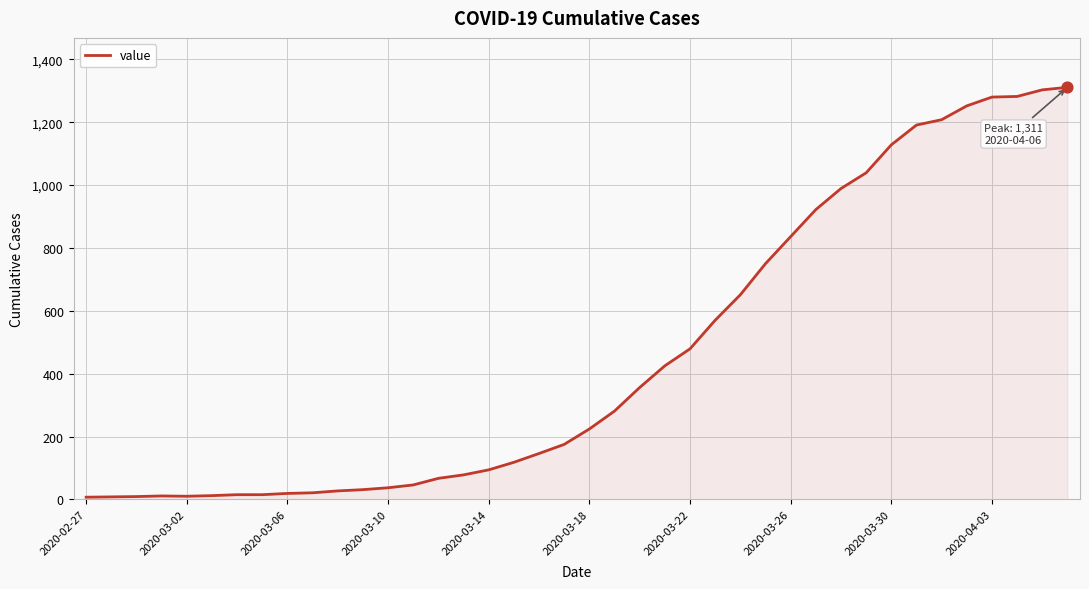

What is the difference between the maximum and minimum values?

1304